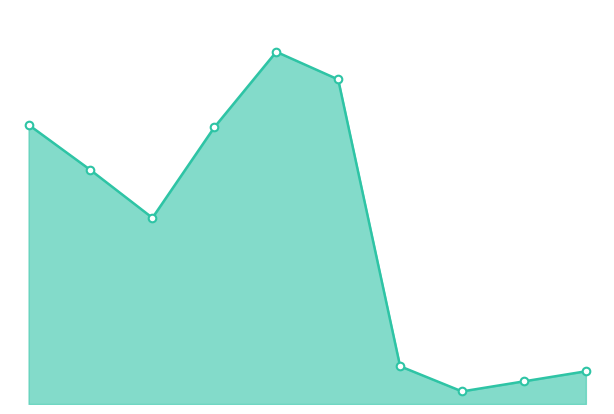

Is this an area chart (filled region under the line)?

Yes